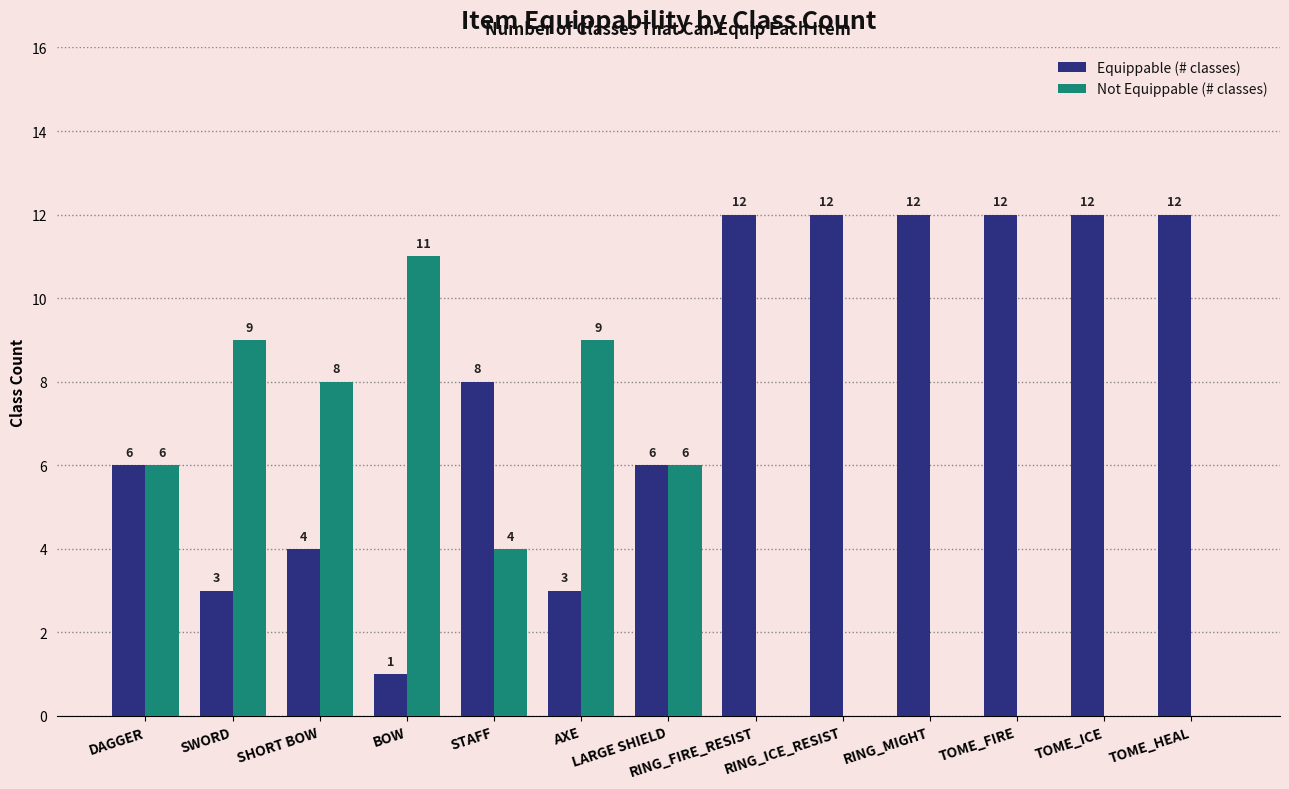

At which label does Not Equippable (# classes) first exceed 4?

DAGGER